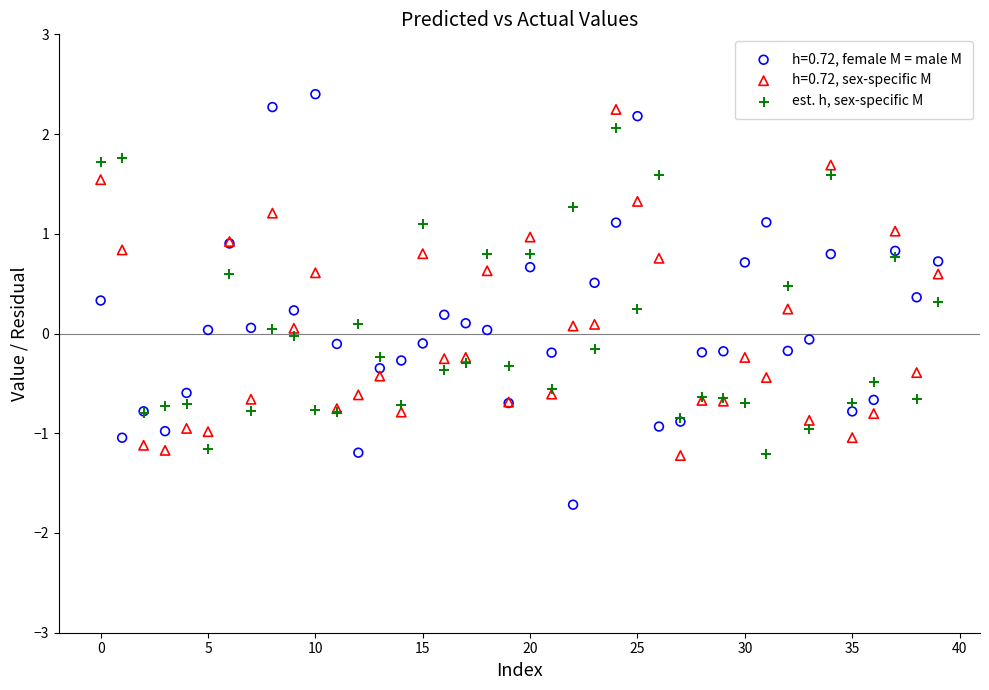

Which series has the widest spread of Y values?

h=0.72, female M = male M